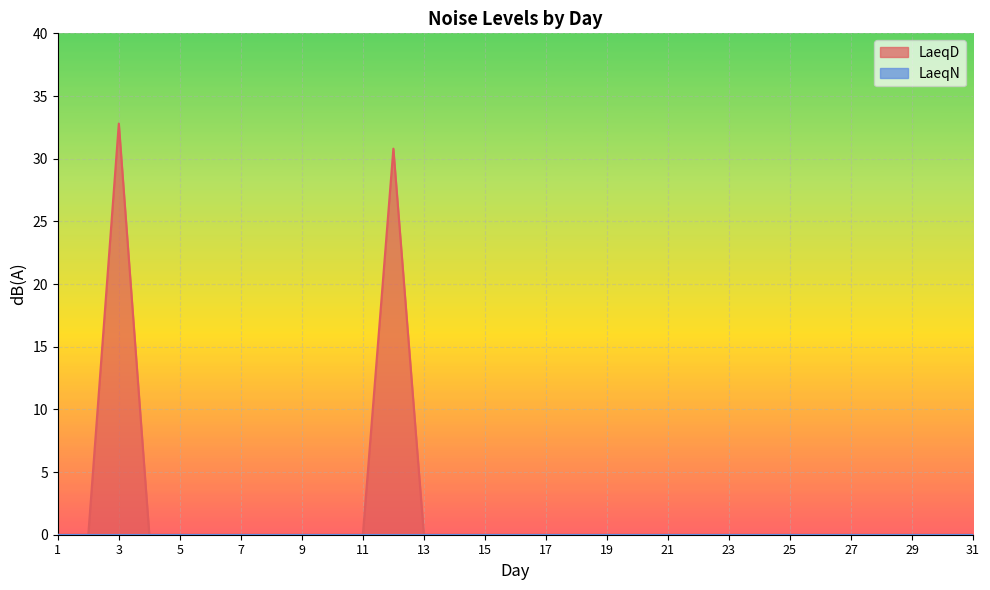

Where is the first local maximum?

3